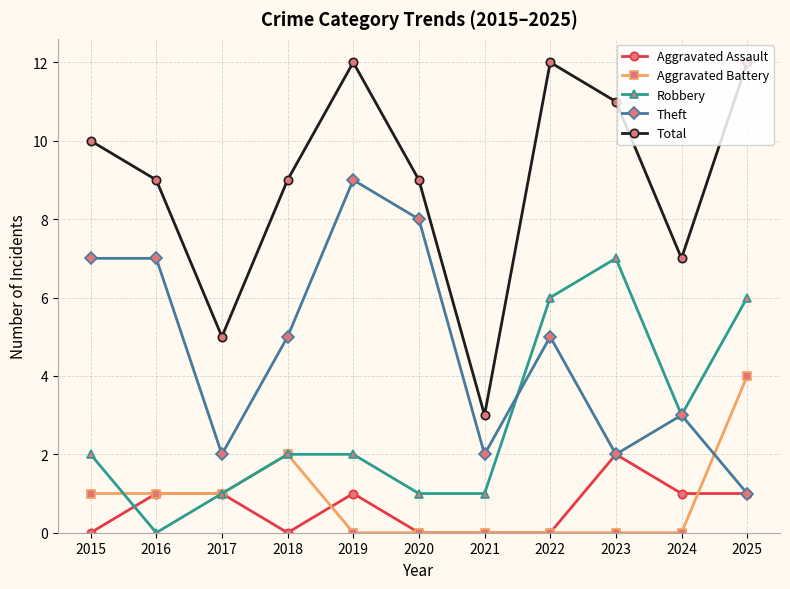

Rank the series by their maximum value, from highest to lowest.

Total, Theft, Robbery, Aggravated Battery, Aggravated Assault